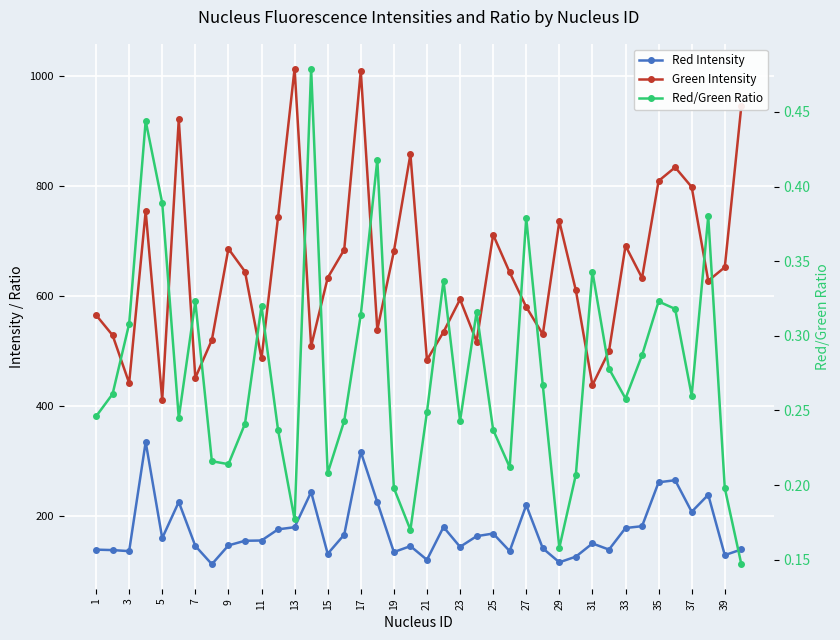

What are all the series names shown in the legend?

Red Intensity, Green Intensity, Red/Green Ratio